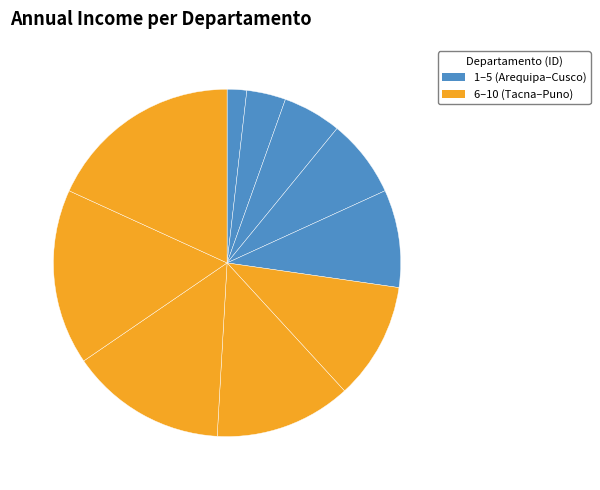

Count the number of slices in the pie.

10